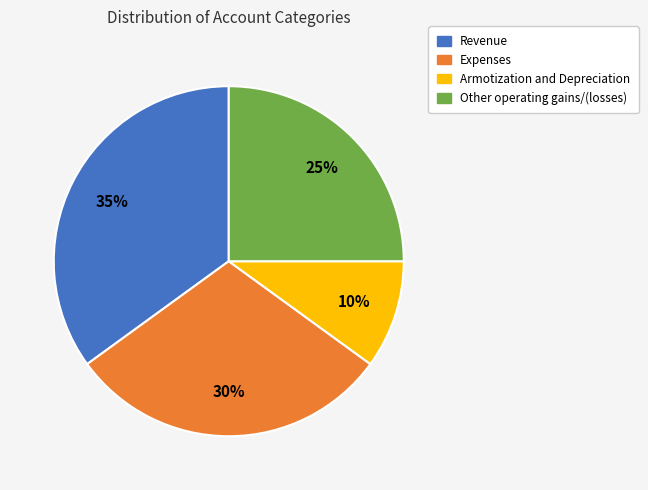

To the nearest percent, what is the difference between the Armotization and Depreciation and Revenue slice percentages?

25%